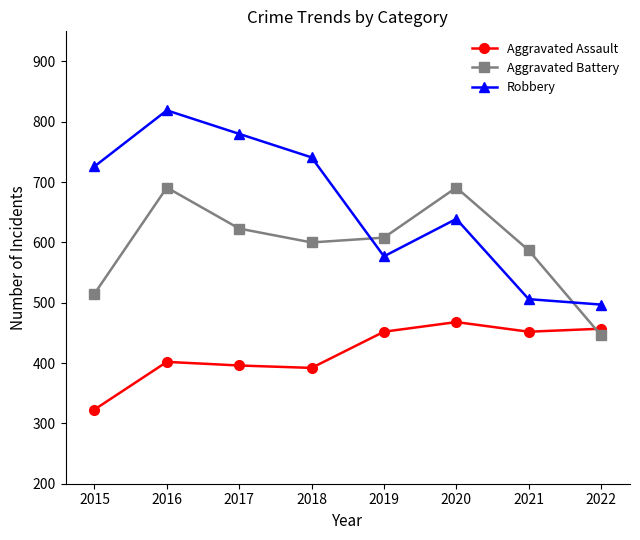

What is the sum of the Aggravated Battery values at 2019 and 2017?

1231